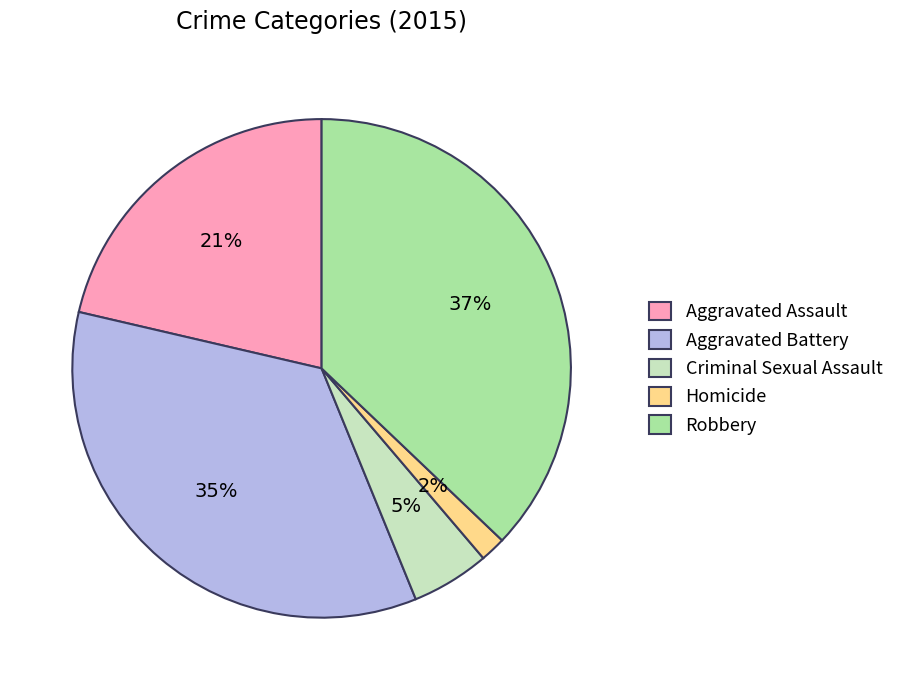

To the nearest percent, what percentage of the pie is Criminal Sexual Assault?

5%